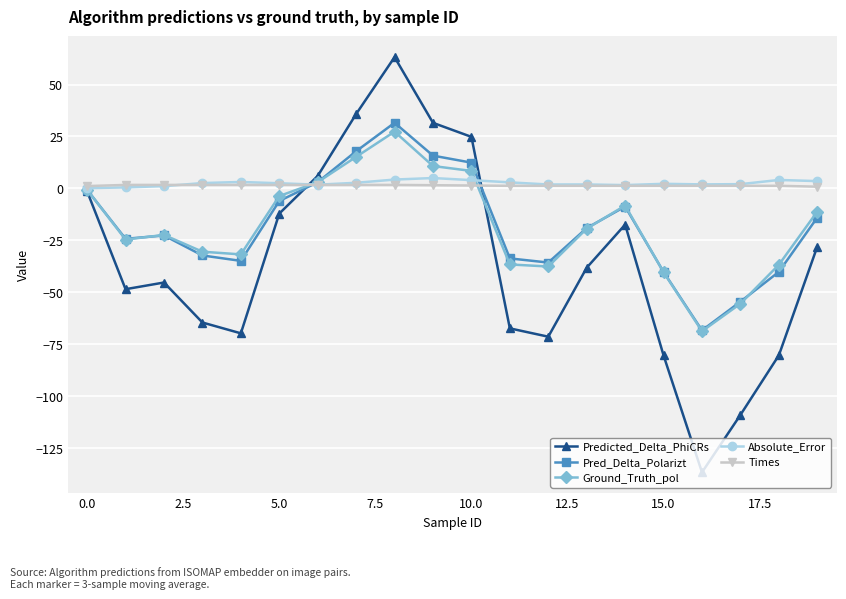

What is the greatest value displayed?

63.2